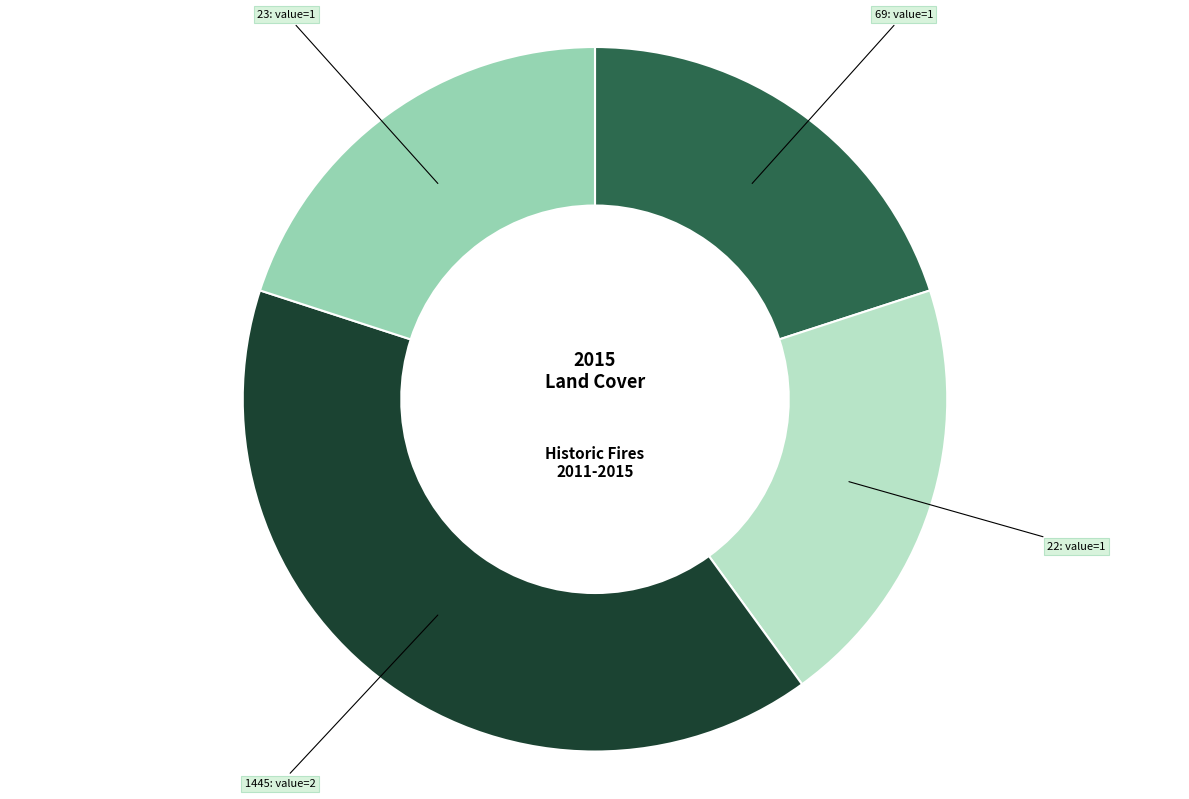

True or false: 1445 accounts for 40% of the total.

True